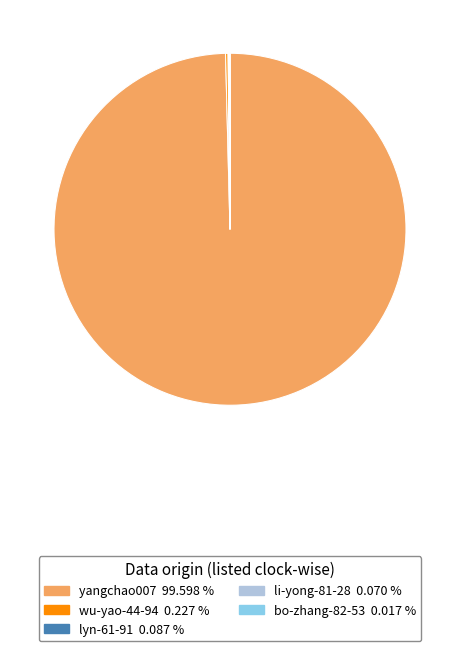

Which slice is the largest?

yangchao007